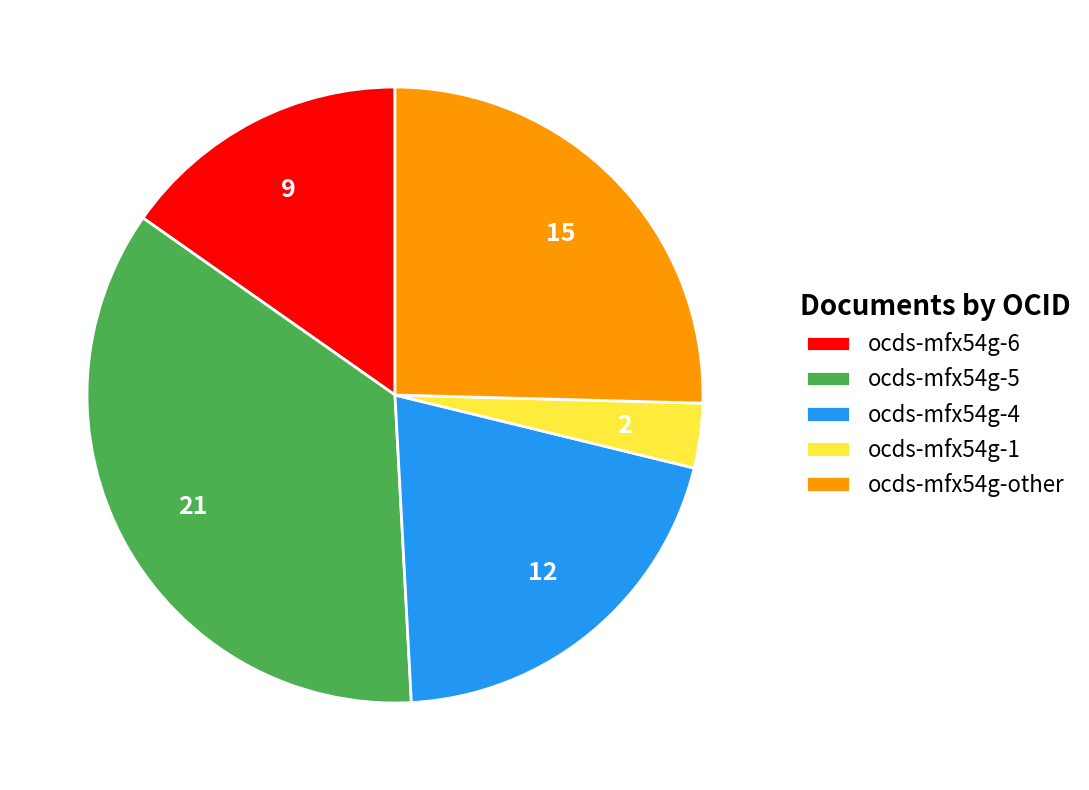

Do ocds-mfx54g-4 and ocds-mfx54g-5 together represent more than half of the pie?

Yes